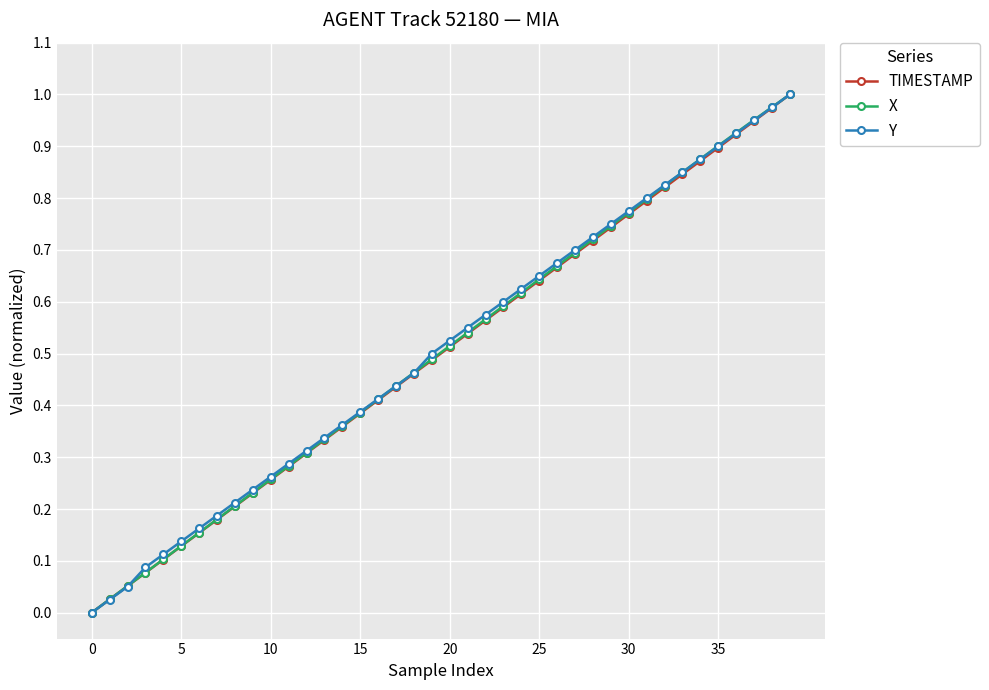

True or false: X has more than 1 interior local peaks.

False